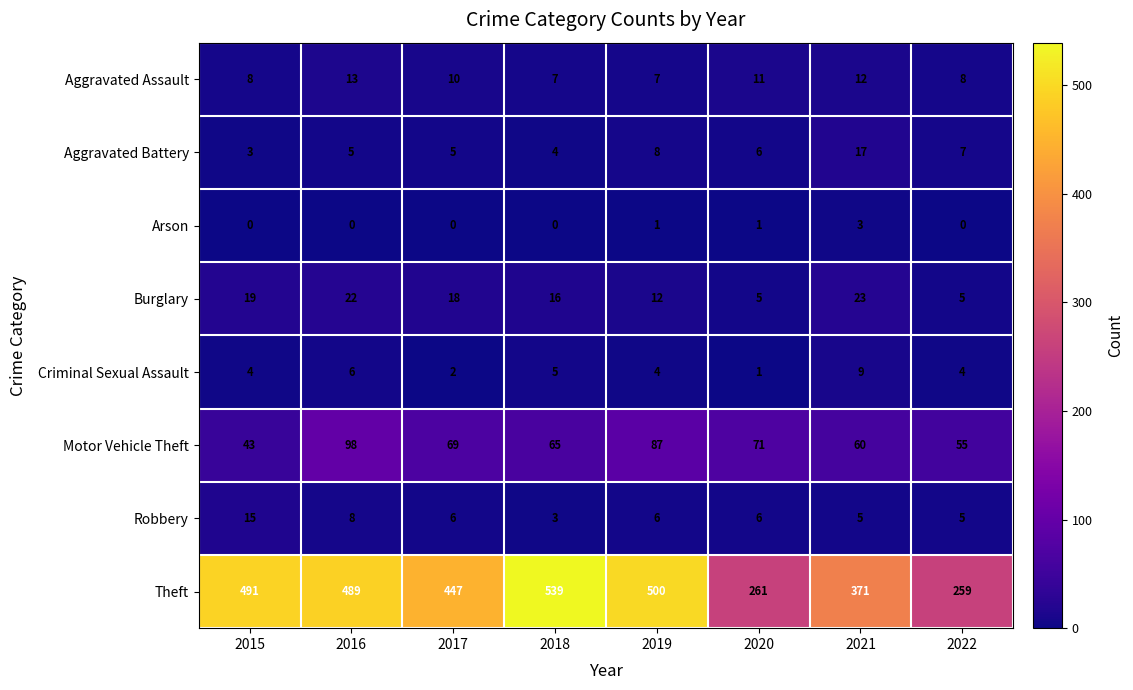

What is the sum of all Aggravated Assault values?

76